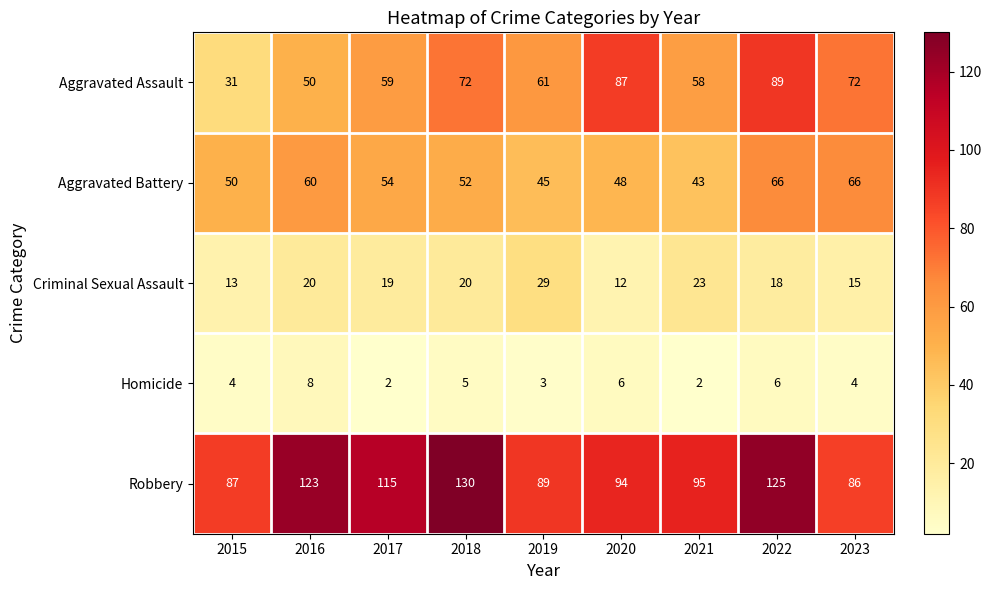

Rank the series by their maximum value, from lowest to highest.

Homicide, Criminal Sexual Assault, Aggravated Battery, Aggravated Assault, Robbery